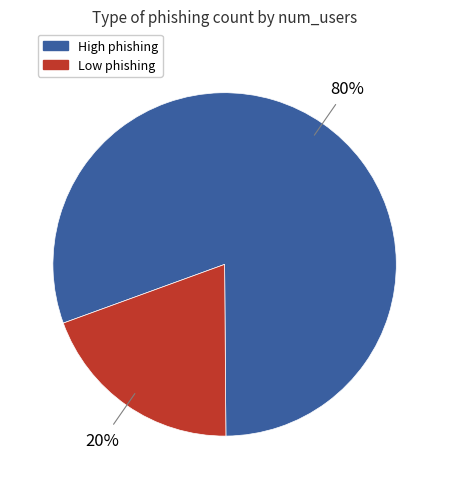

Count the number of slices in the pie.

2